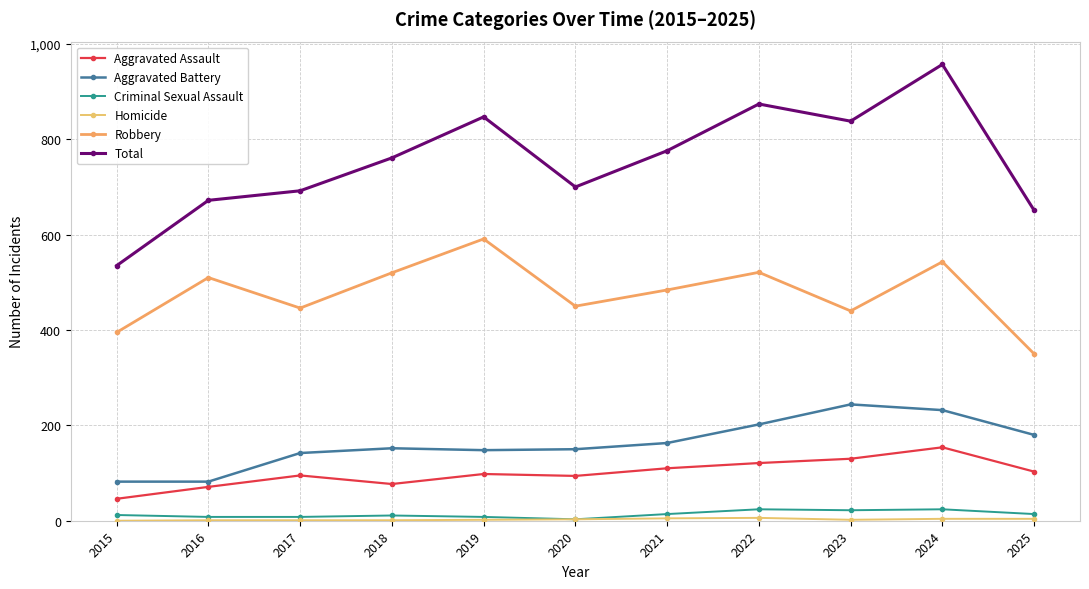

What is the sum of the Aggravated Battery values at 2015 and 2023?

326